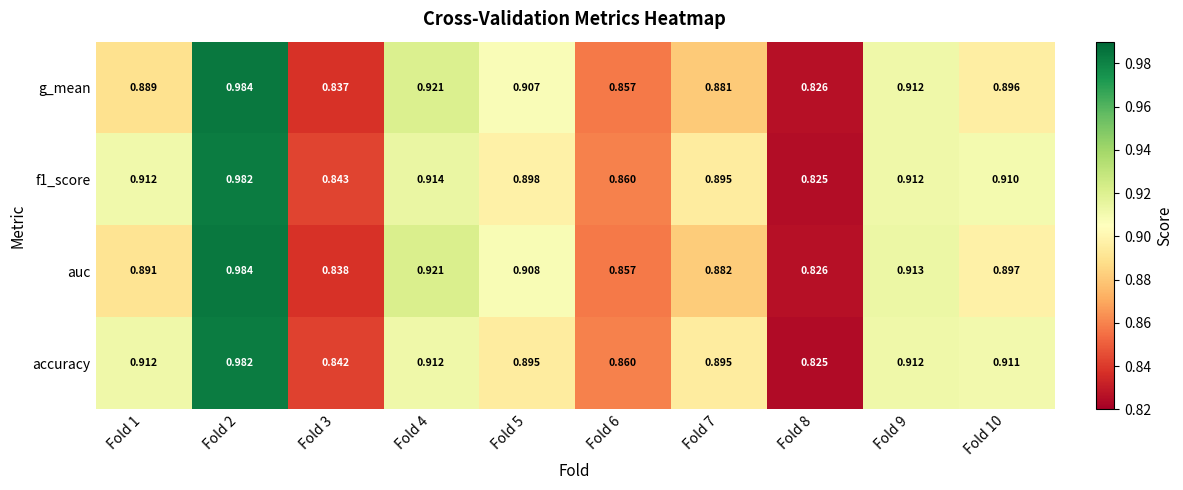

Which series changed the most between Fold 1 and Fold 10?

g_mean